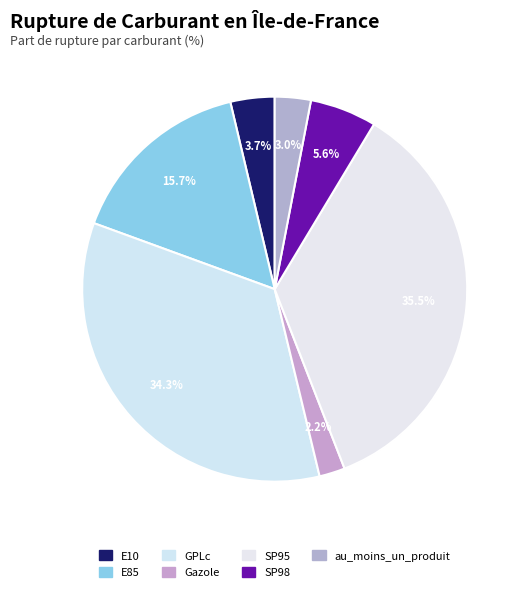

To the nearest percent, what is the average slice percentage?

14%